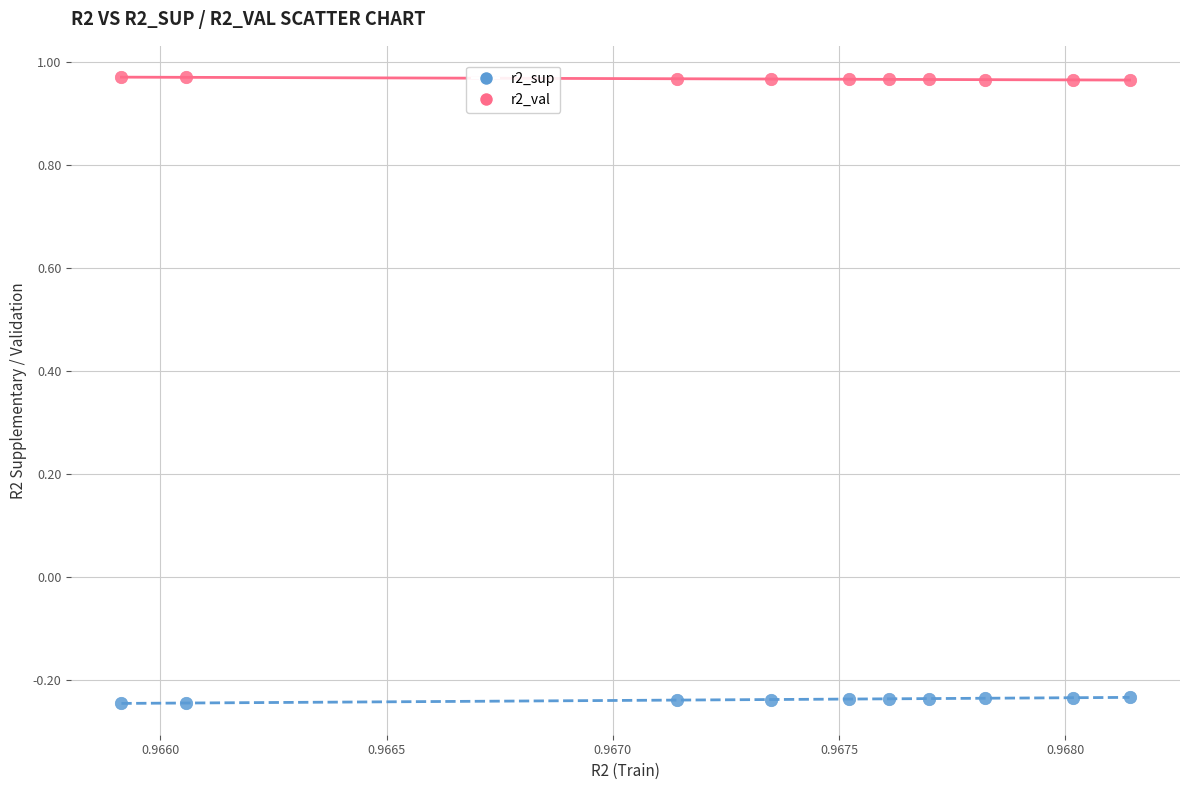

Which series reaches the maximum Y coordinate?

r2_val